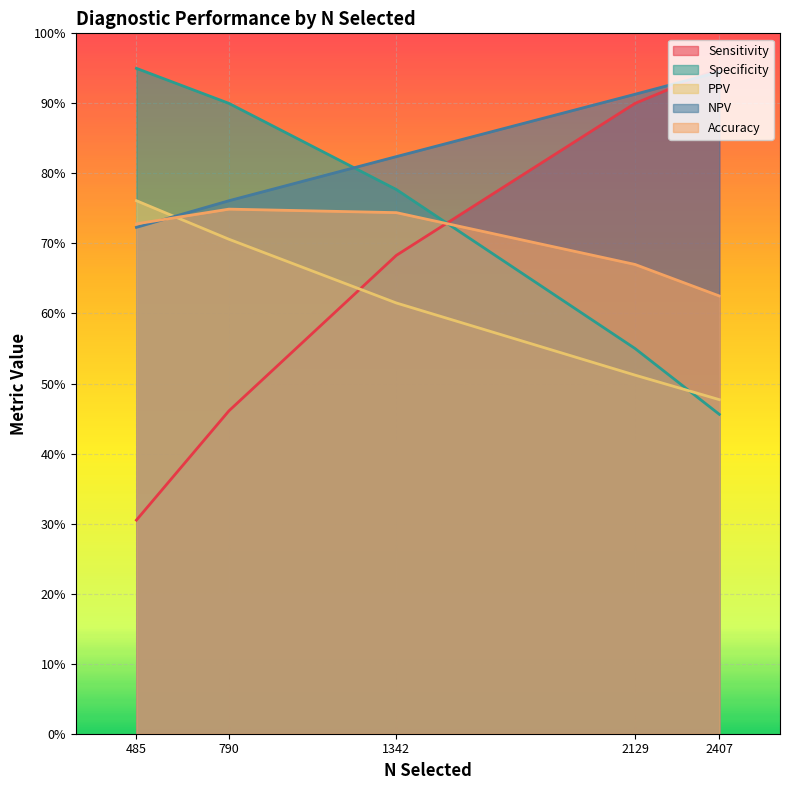

What is the average value of the Sensitivity series?

0.7